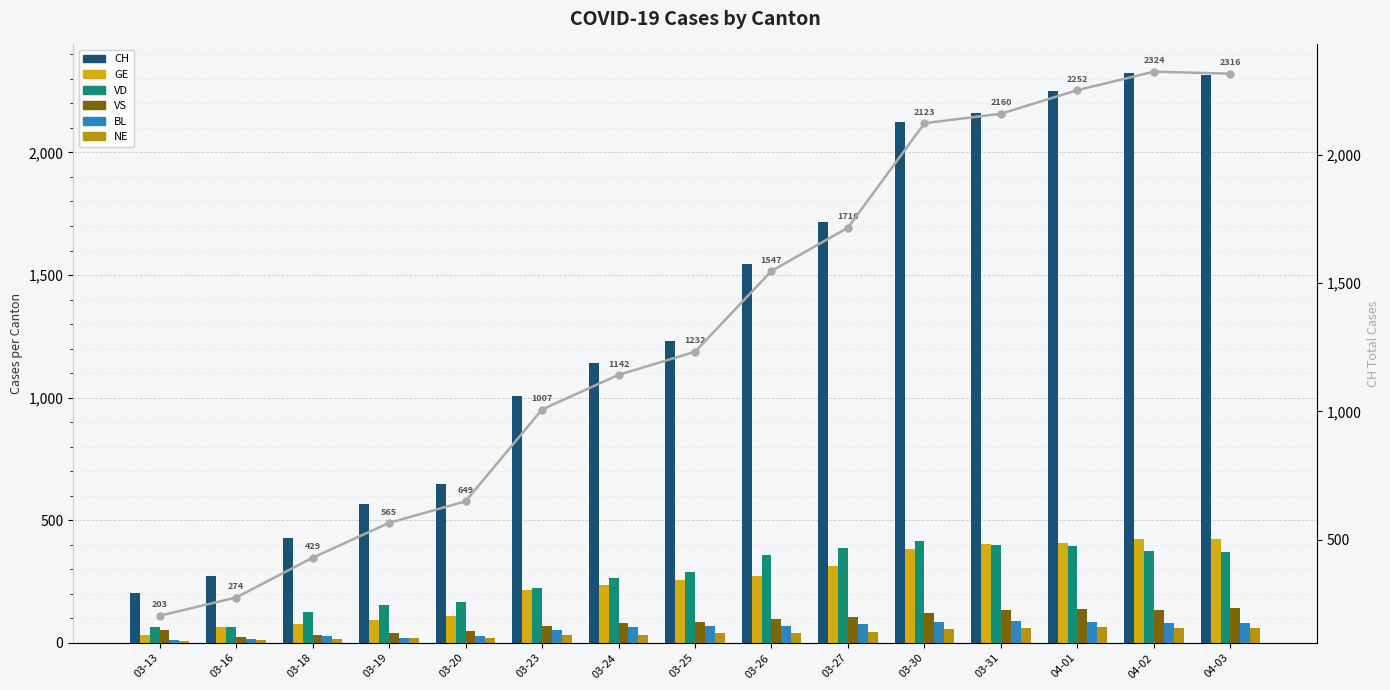

What is the average value of the BL series?

57